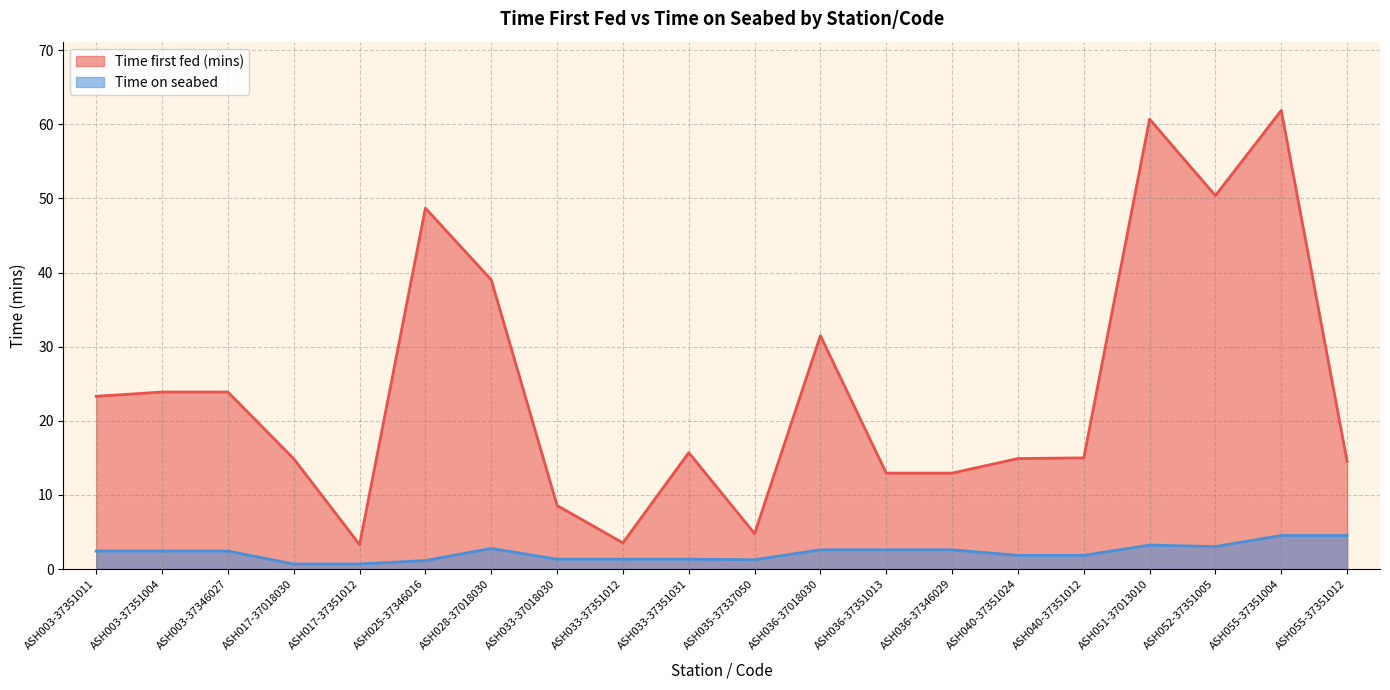

What is the label of the 17th point from the left?

ASH051-37013010